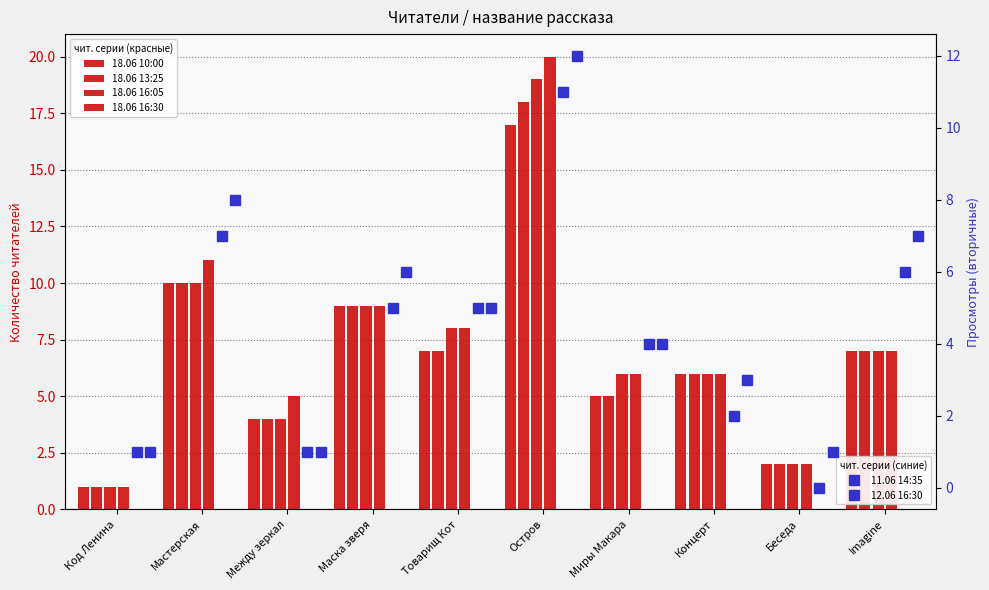

How many groups of bars are there?

10